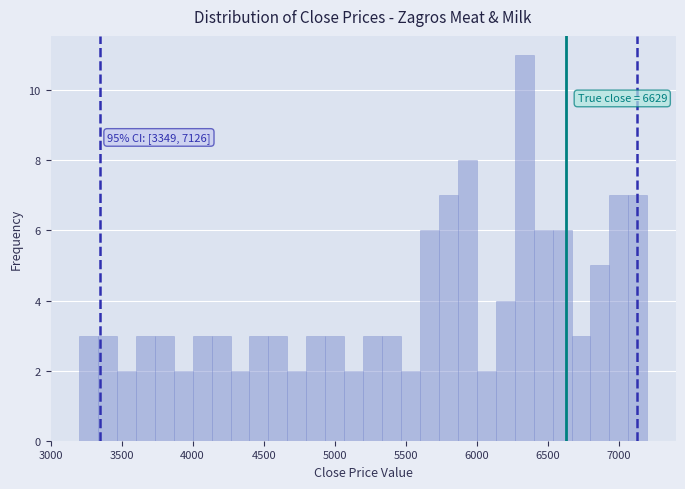

Read against the x-axis, roughly where is the centre of the tallest bar?

6350